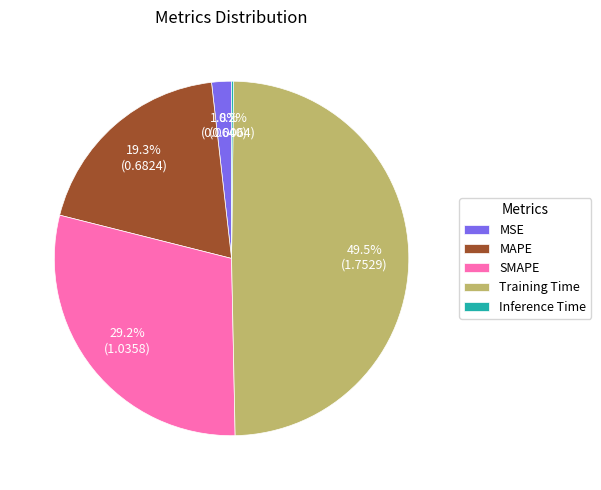

Which category has the biggest portion of the pie?

Training Time